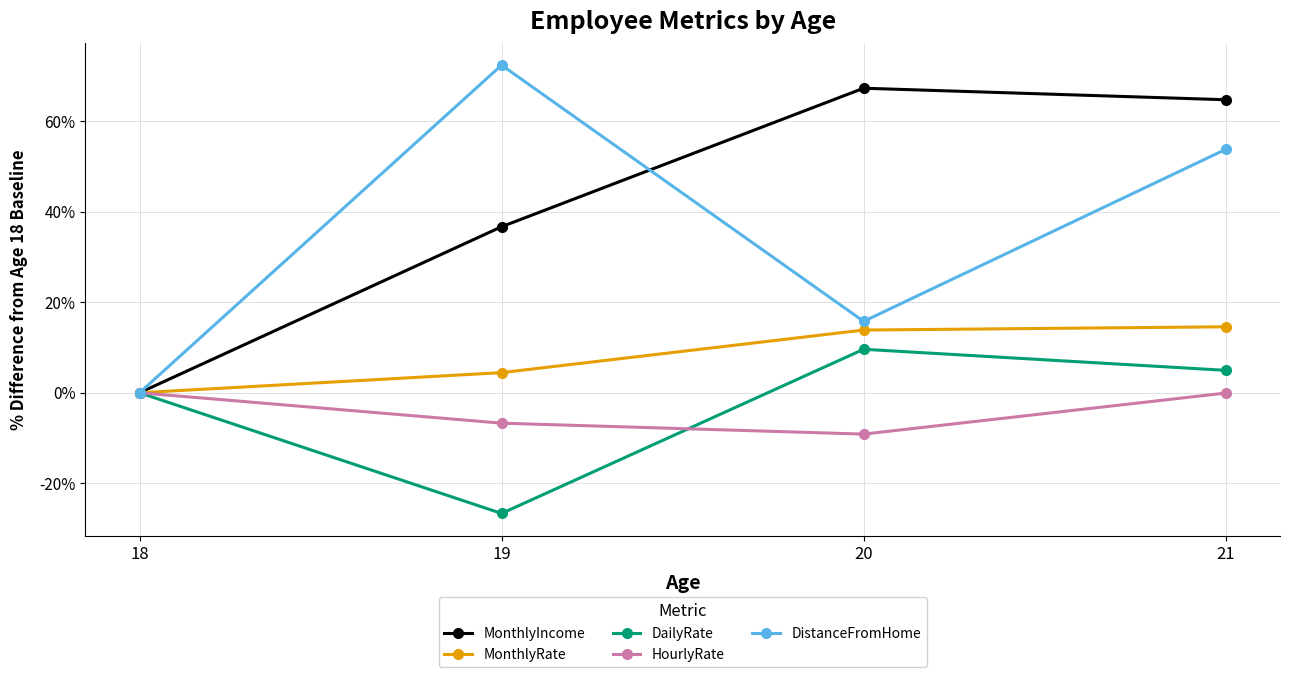

At how many categories does at least one series exceed 1?

3